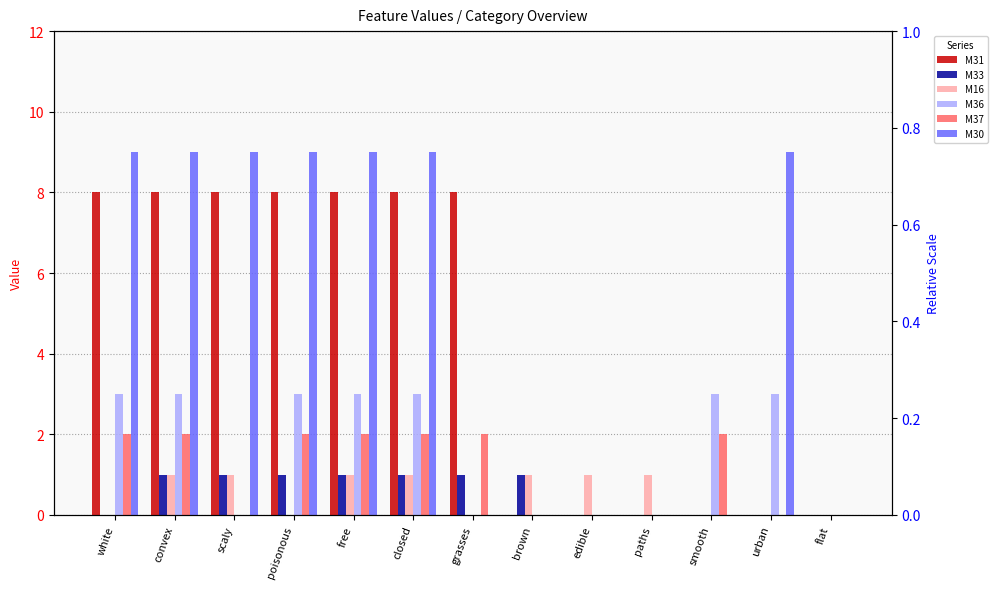

What is the sum of all M30 values?

63